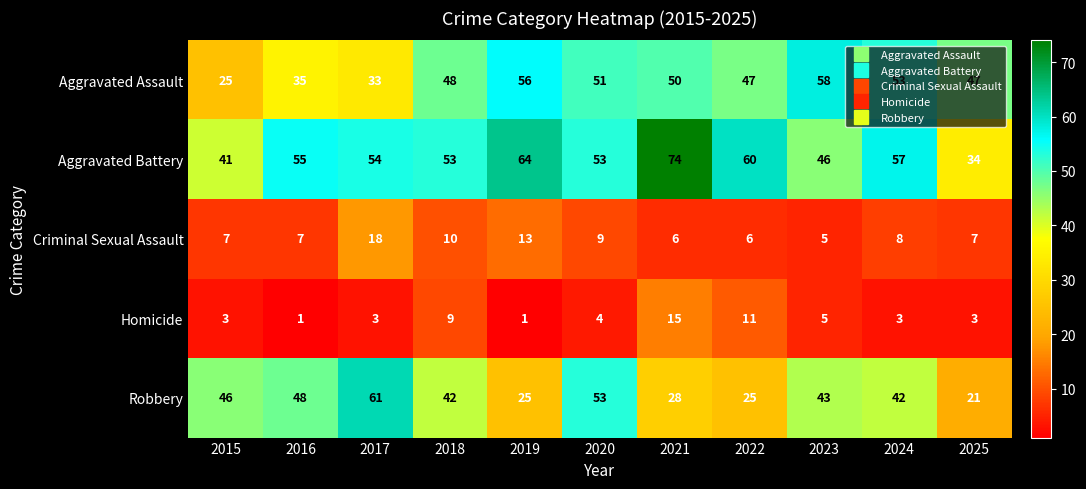

The Aggravated Assault series shows 47 at 2025. True or false?

True